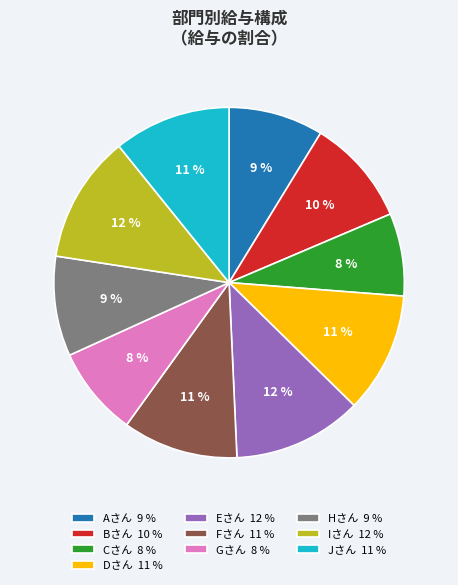

Does Iさん represent more than half of the total?

No